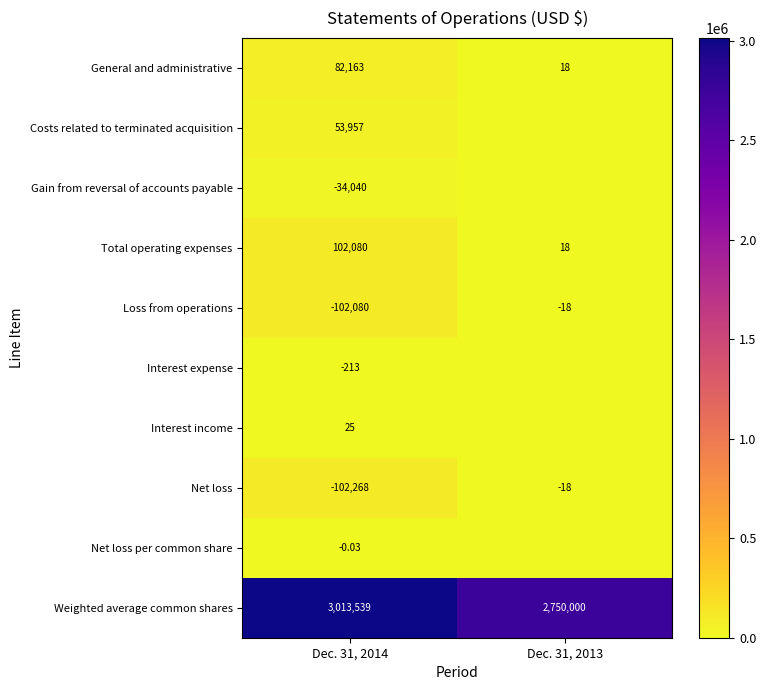

What is the maximum value shown in the chart?

3013539.0